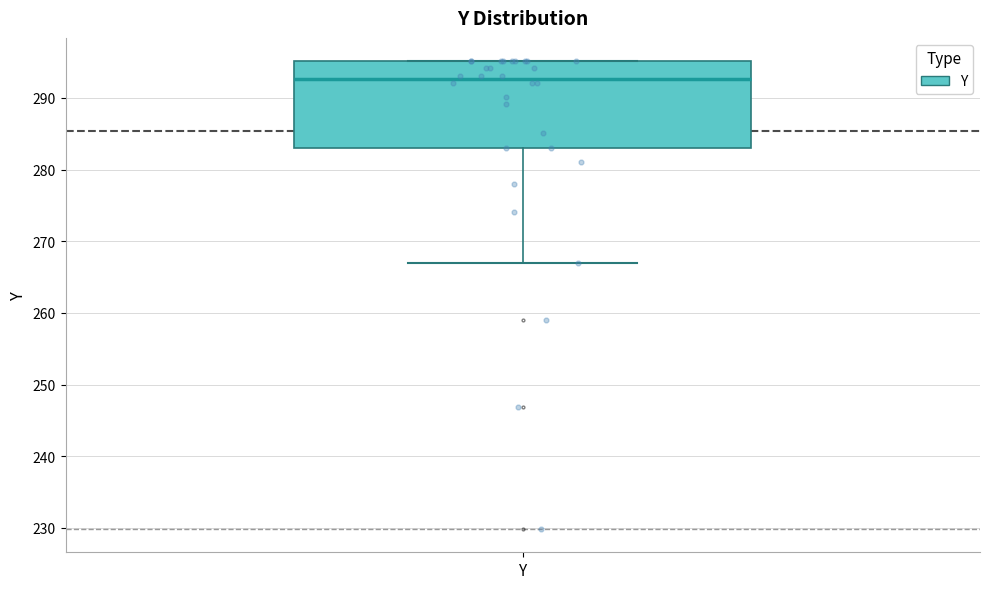

Where is the upper edge of the box for Y on the y-axis? The values are not printed on the chart, so give them approximately, as read against the axis.

295